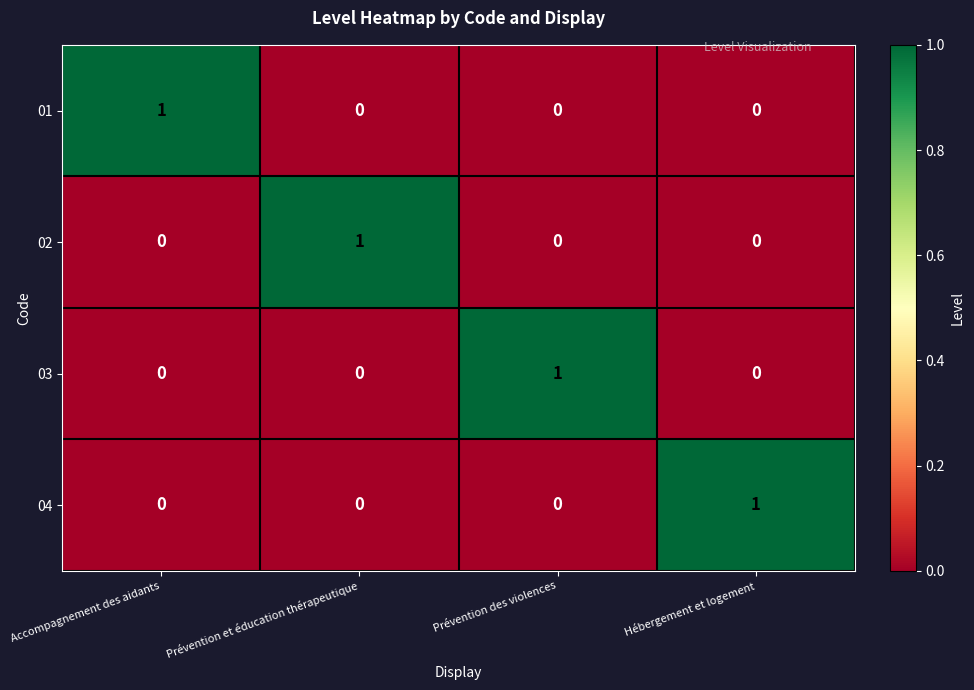

At how many categories does at least one series exceed 0?

4